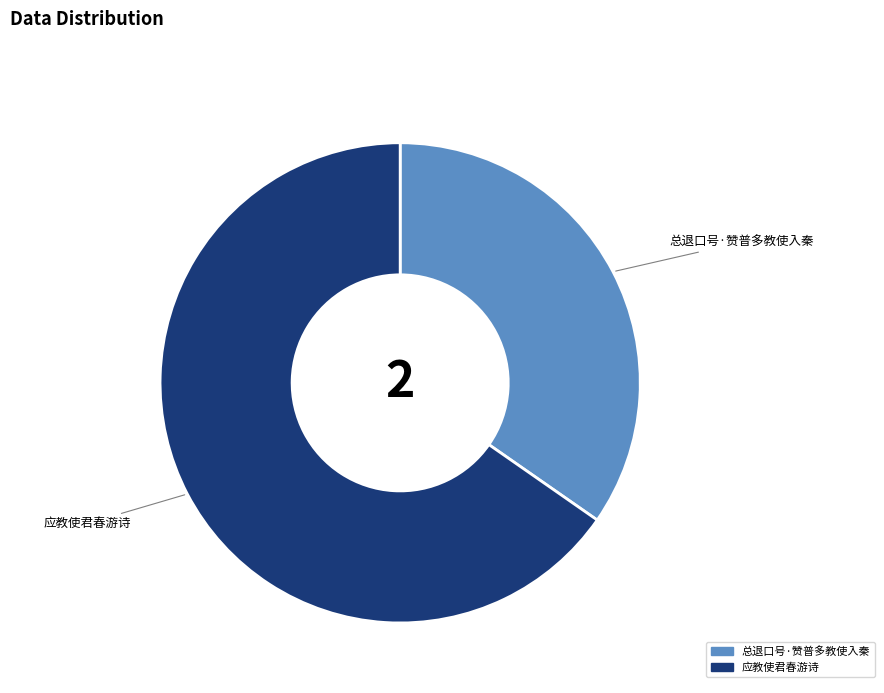

Combined, do 应教使君春游诗 and 总退口号·赞普多教使入秦 account for over 50%?

Yes